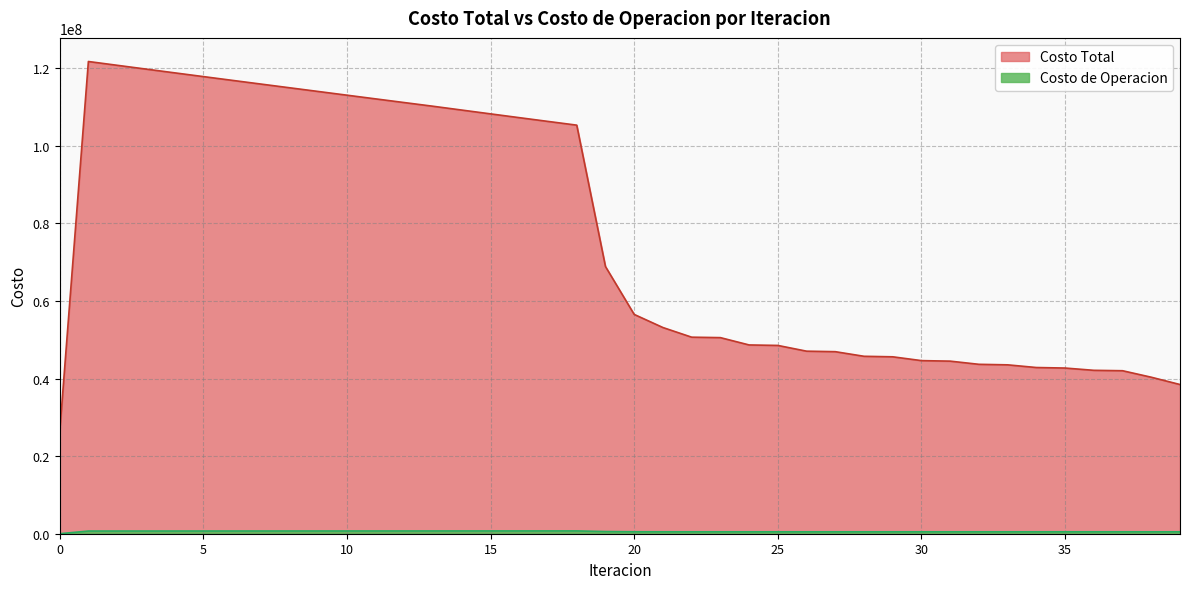

What is the difference between the maximum and minimum values in the Costo de Operacion series?

722598.5